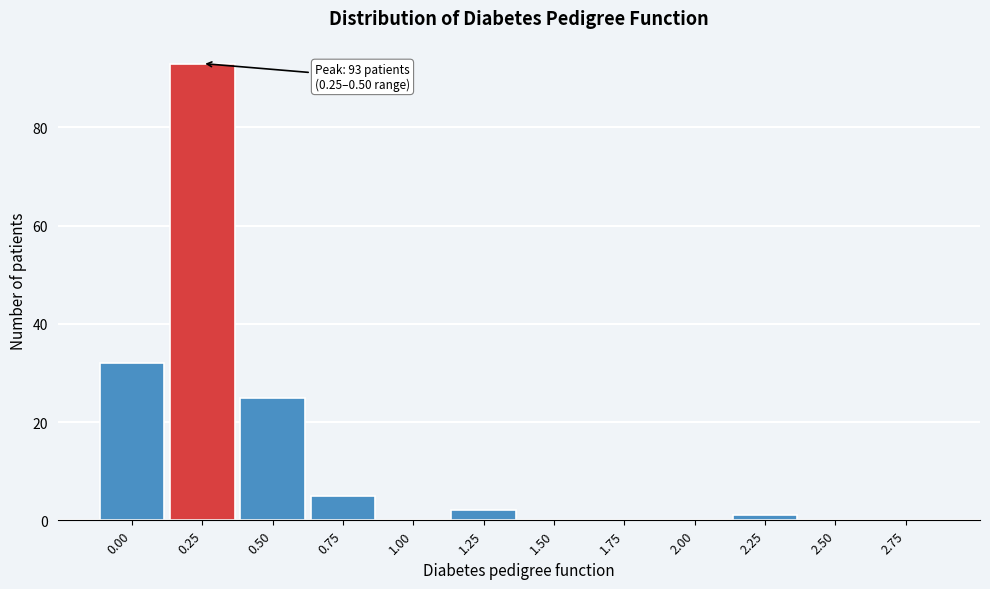

Reading left to right, extract all data points from this chart.

0.00=32	0.25=93	0.50=25	0.75=5	1.00=0	1.25=2	1.50=0	1.75=0	2.00=0	2.25=1	2.50=0	2.75=0